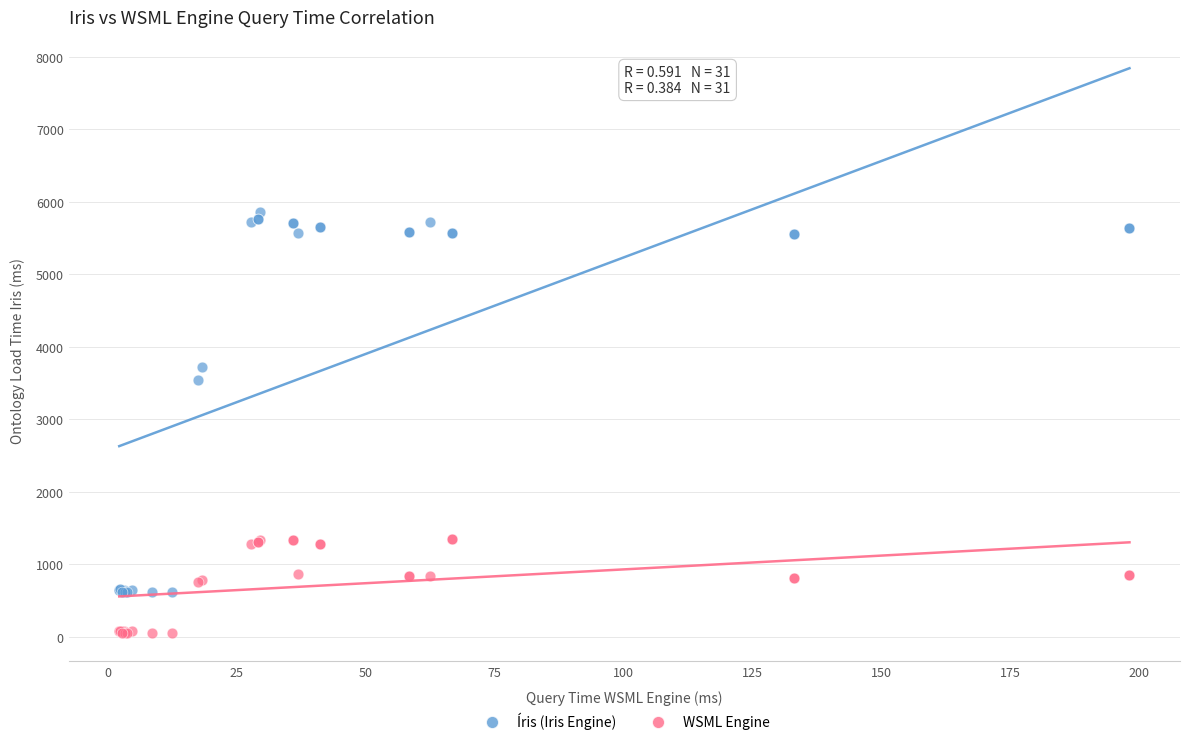

What are all the series names shown in the legend?

Íris (Iris Engine), WSML Engine